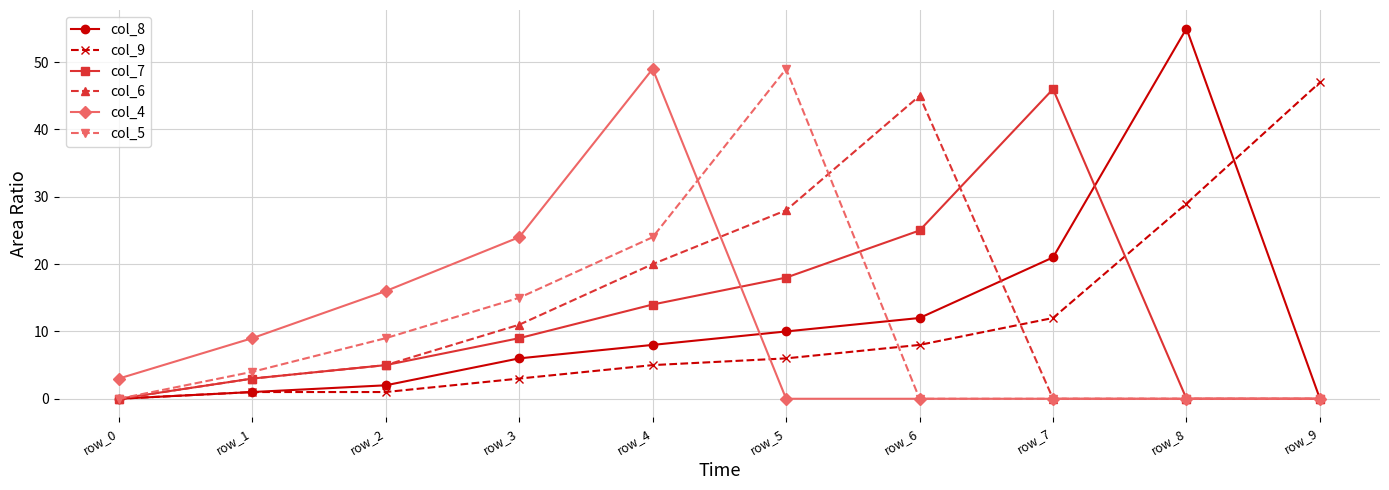

How many lines are shown in the chart?

6